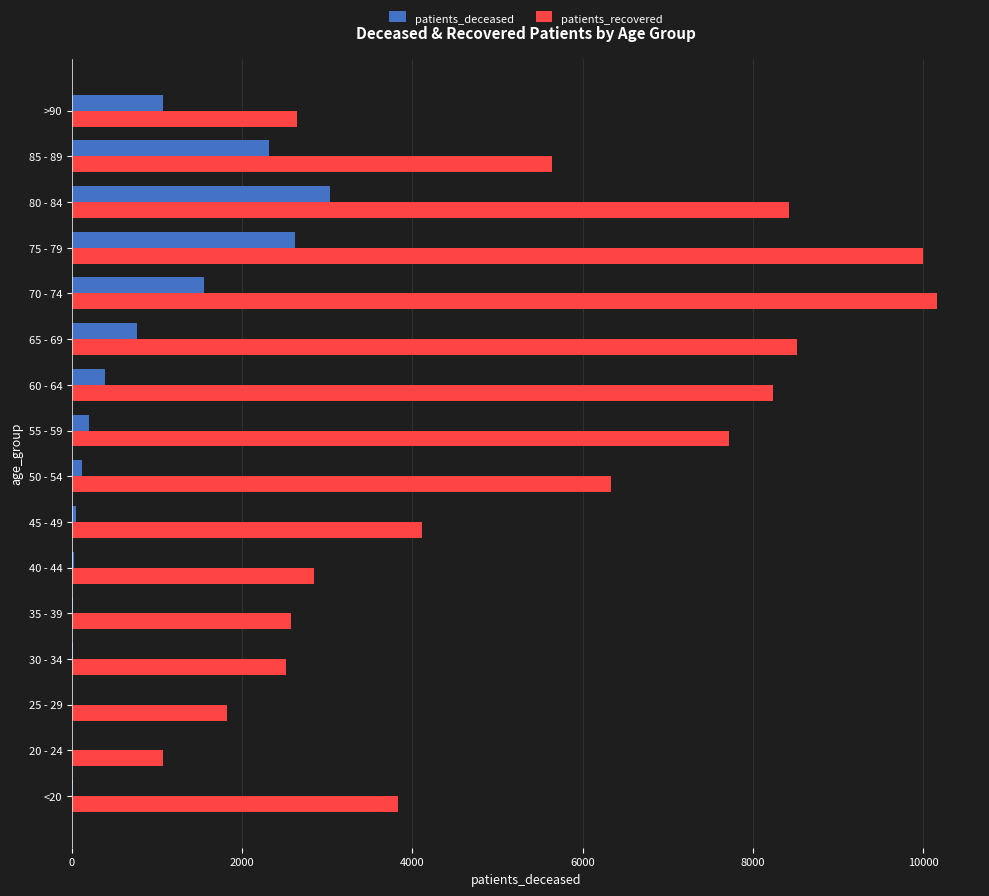

What is the sum of all patients_recovered values?

86438